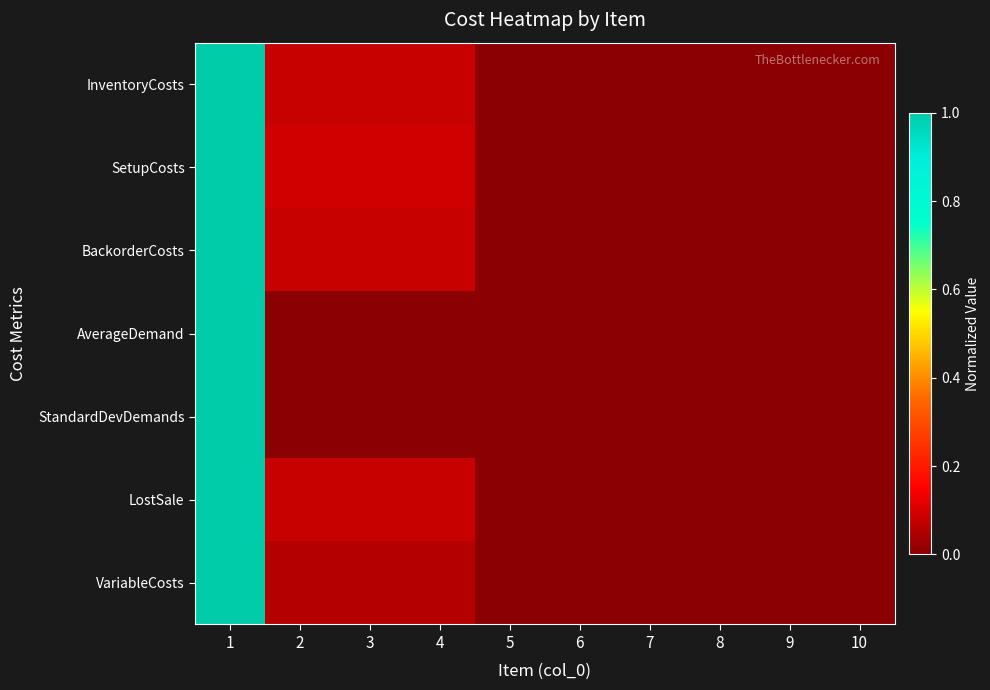

Reading left to right, transcribe all the data shown in this chart.

InventoryCosts: 1=1.0	2=0.1	3=0.1	4=0.1	5=0.0	6=0.0	7=0.0	8=0.0	9=0.0	10=0.0
SetupCosts: 1=1.0	2=0.1	3=0.1	4=0.1	5=0.0	6=0.0	7=0.0	8=0.0	9=0.0	10=0.0
BackorderCosts: 1=1.0	2=0.1	3=0.1	4=0.1	5=0.0	6=0.0	7=0.0	8=0.0	9=0.0	10=0.0
AverageDemand: 1=1.0	2=0.0	3=0.0	4=0.0	5=0.0	6=0.0	7=0.0	8=0.0	9=0.0	10=0.0
StandardDevDemands: 1=1.0	2=0.0	3=0.0	4=0.0	5=0.0	6=0.0	7=0.0	8=0.0	9=0.0	10=0.0
LostSale: 1=1.0	2=0.1	3=0.1	4=0.1	5=0.0	6=0.0	7=0.0	8=0.0	9=0.0	10=0.0
VariableCosts: 1=1.0	2=0.1	3=0.1	4=0.1	5=0.0	6=0.0	7=0.0	8=0.0	9=0.0	10=0.0